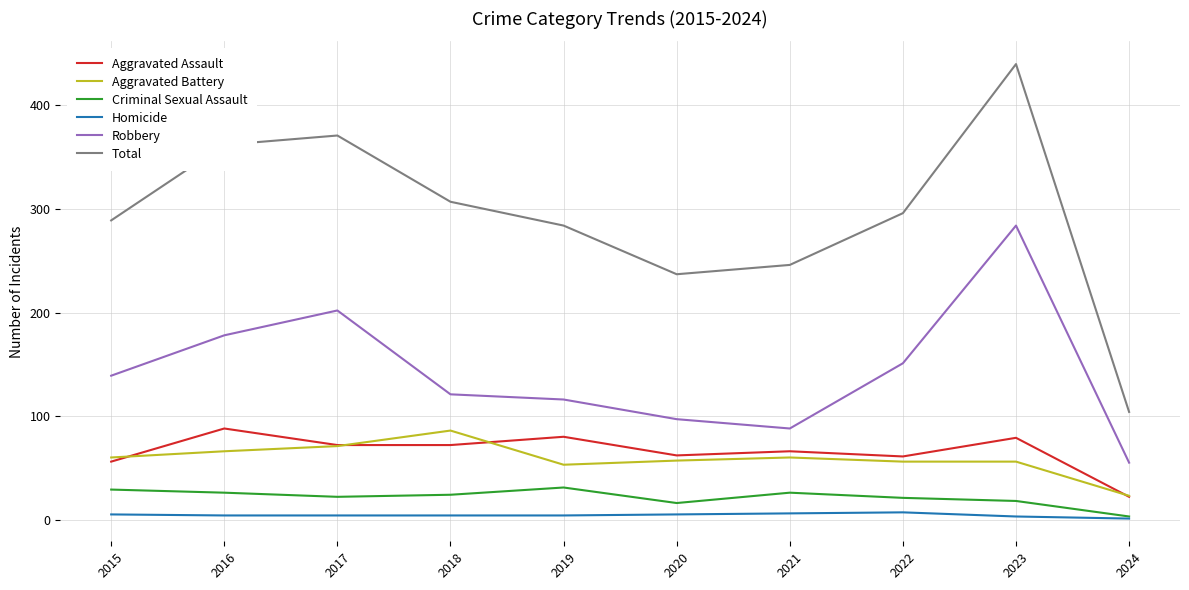

What is the difference between the Aggravated Assault values at 2021 and 2023?

13